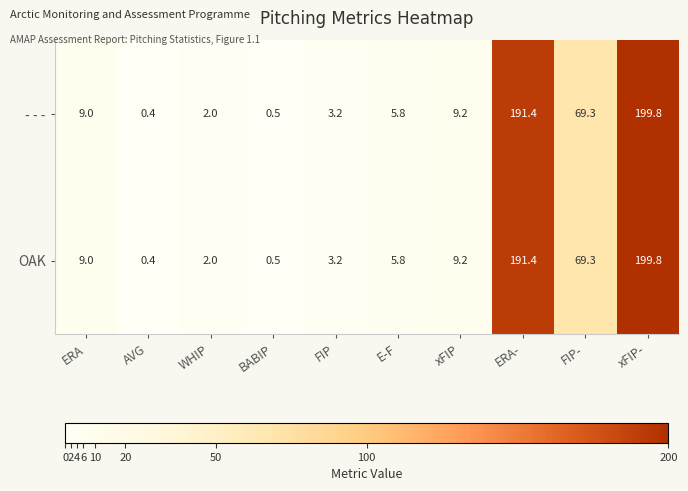

At how many categories does at least one series exceed 82?

2